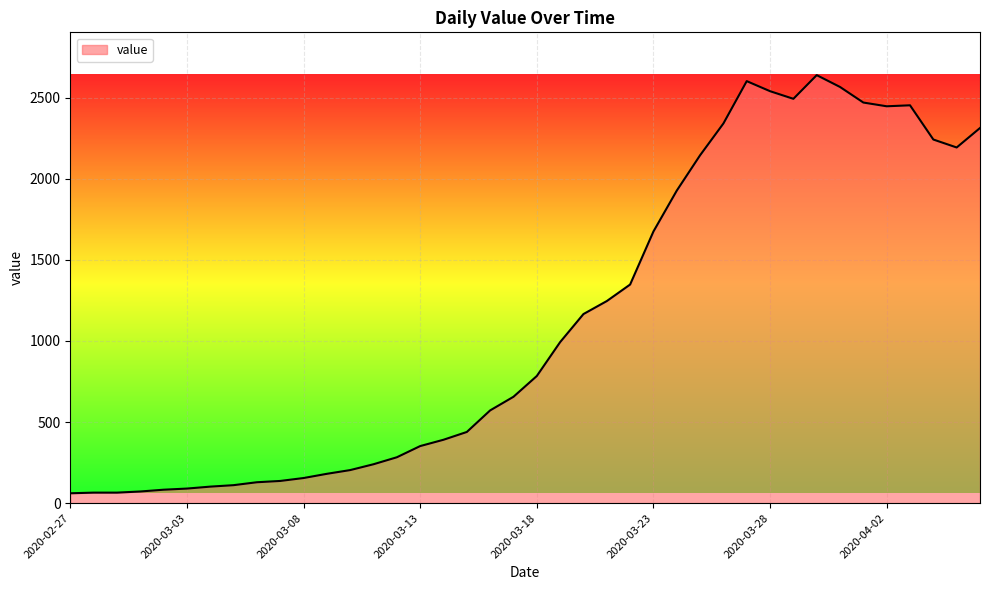

What is the maximum value shown in the chart?

2639